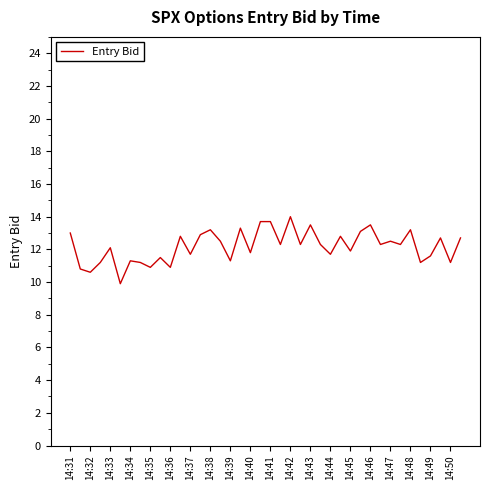

What is the minimum value shown in the chart?

9.9